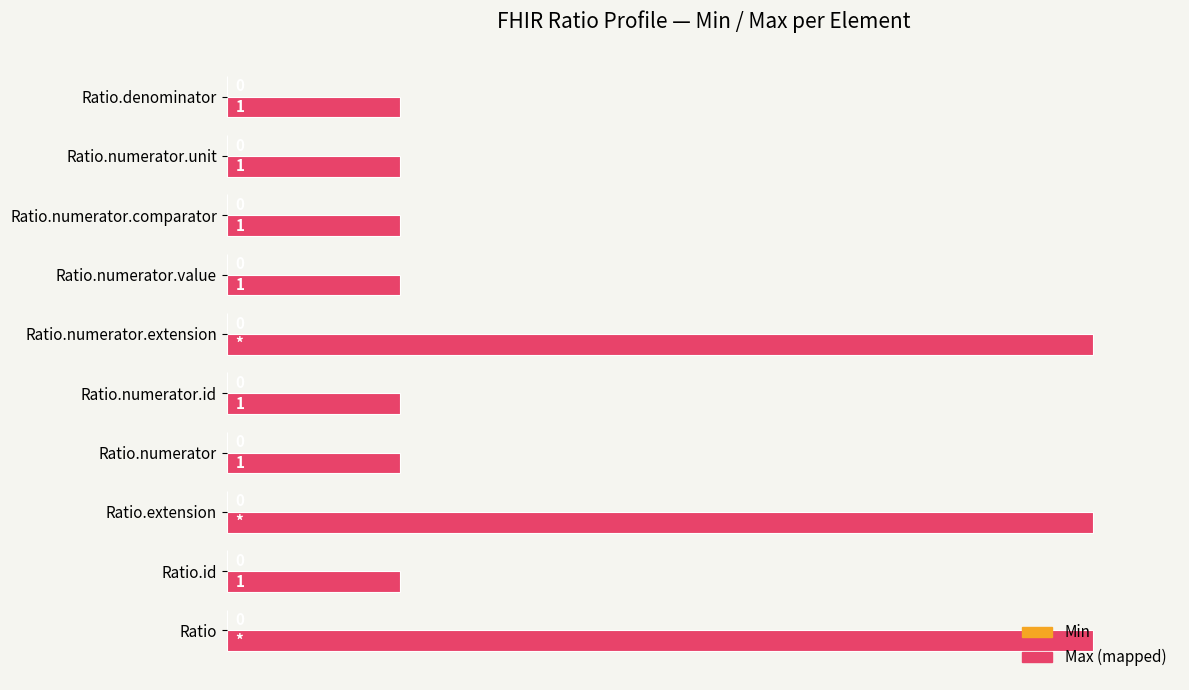

How many bars are there in total?

10